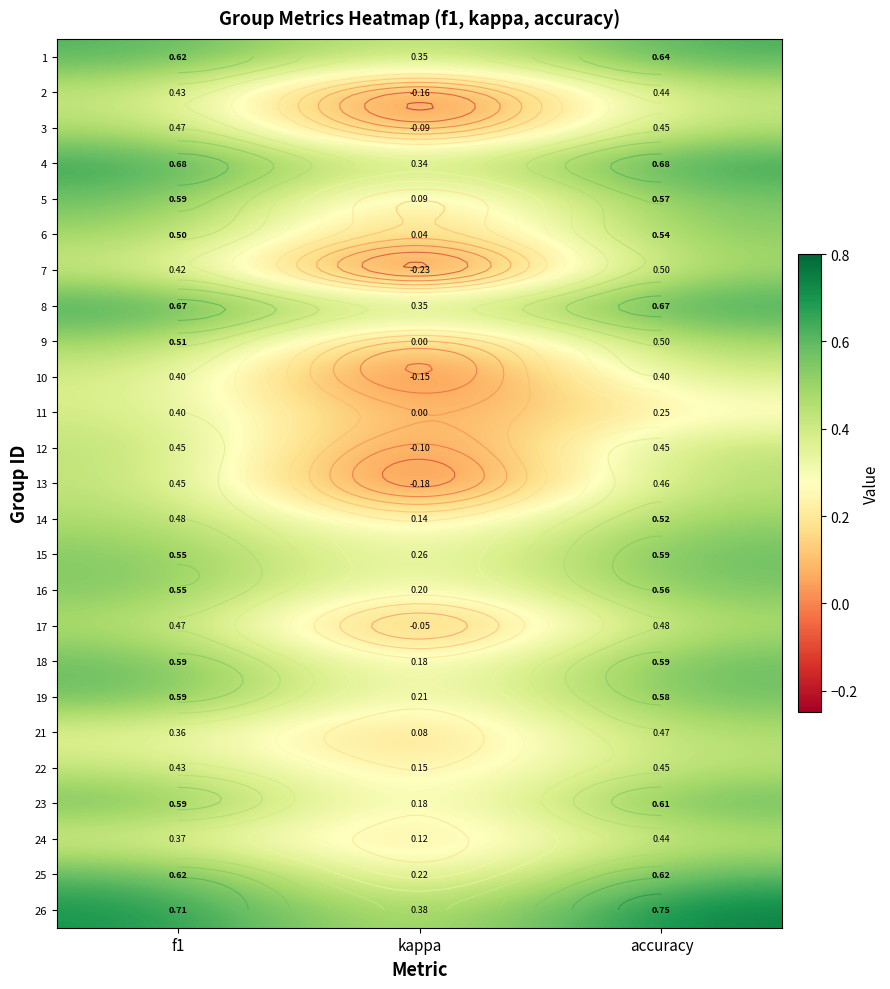

What is the sum of all 13 values?

0.7